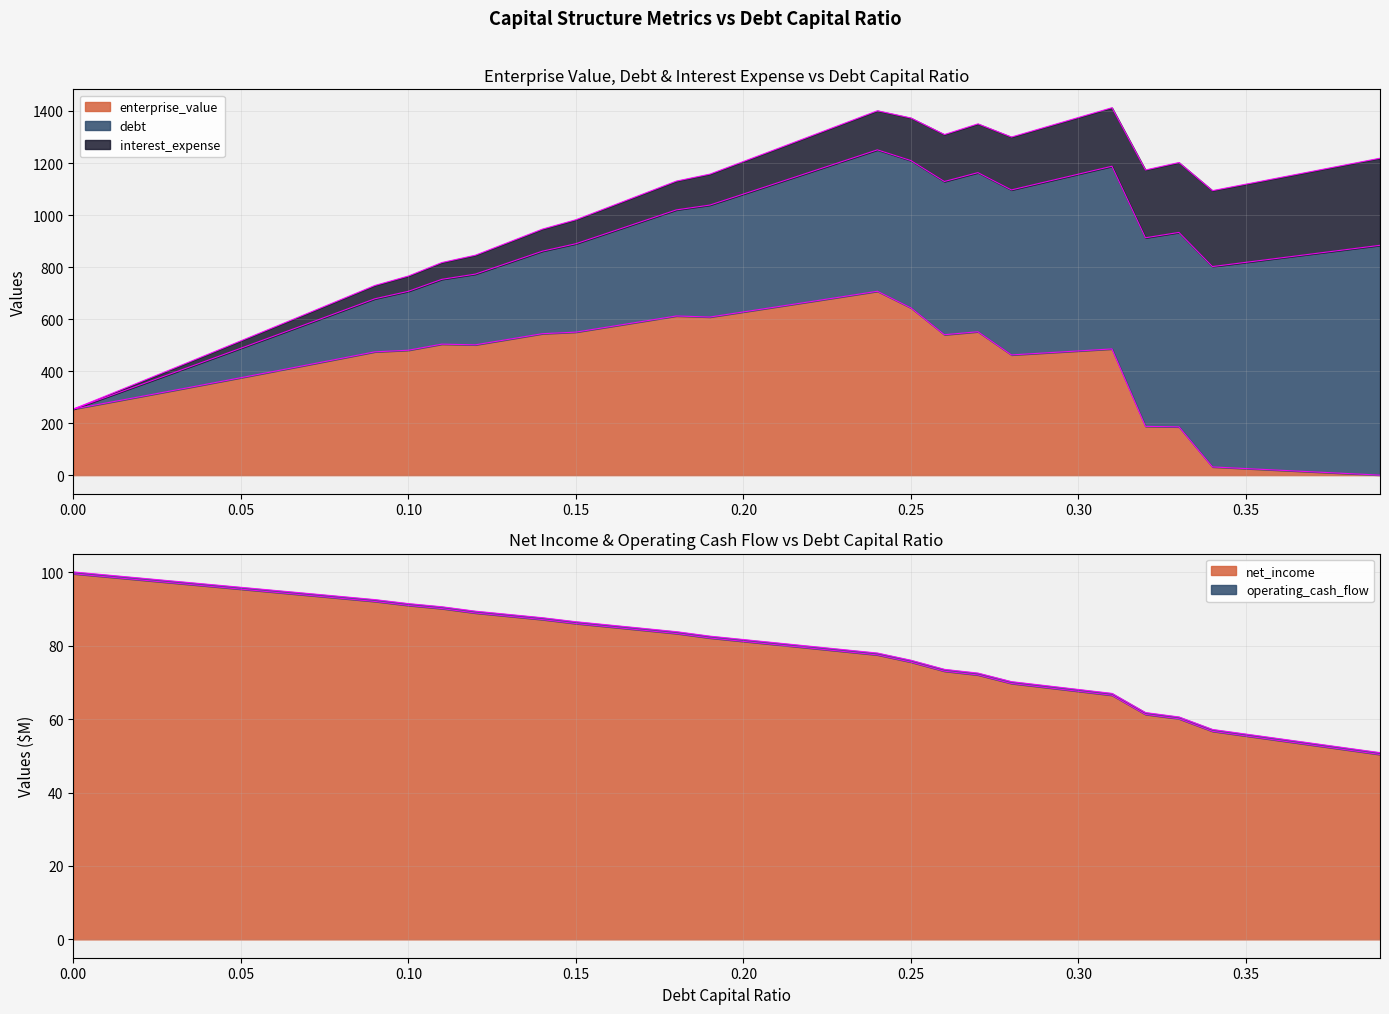

At which label does enterprise_value reach its minimum?

0.39